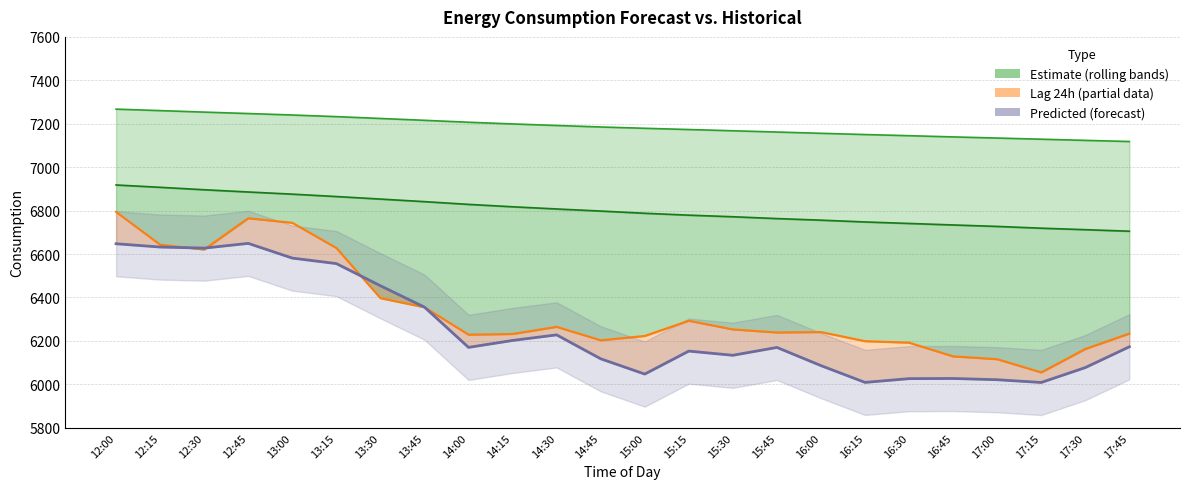

Which category has the lowest value in the lag_24h series?

17:15